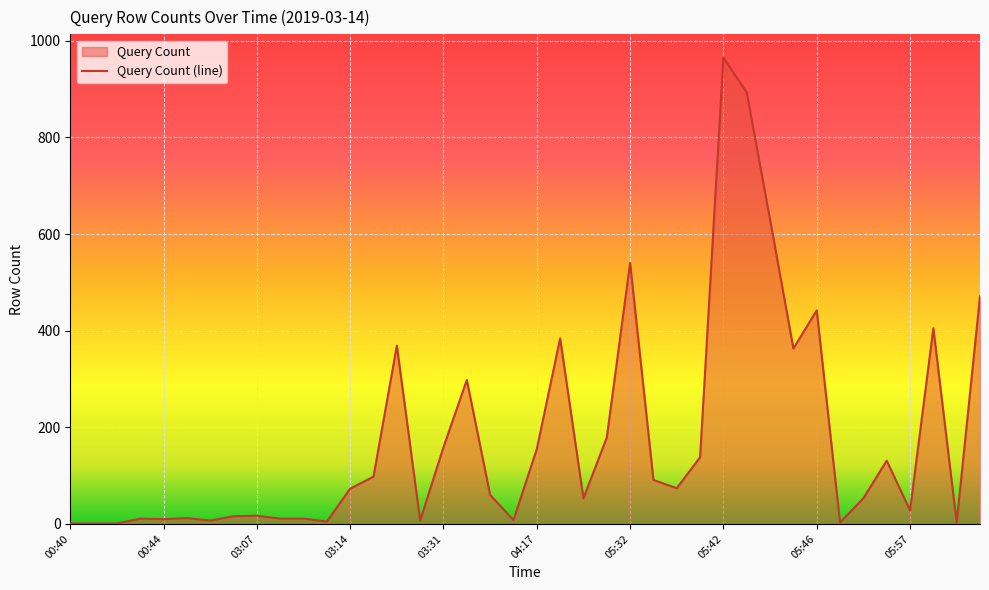

The chart shows a value of 160 at 39. True or false?

False